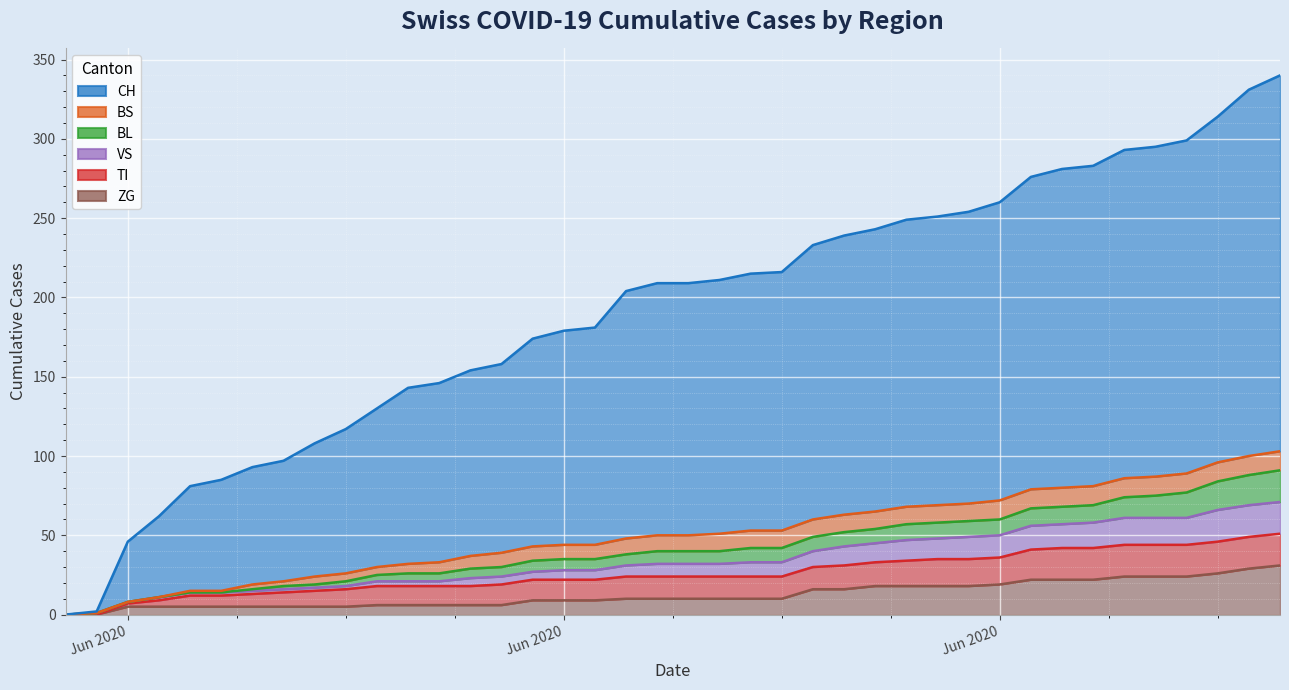

How many categories are shown in the chart?

40